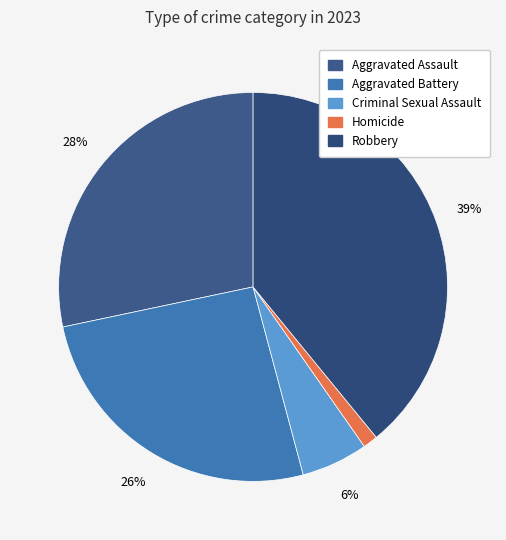

The Robbery slice represents 39% of the pie. True or false?

True